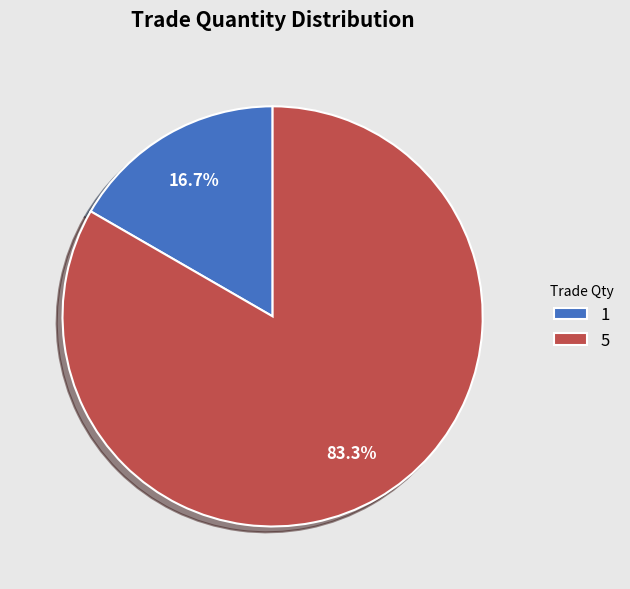

To the nearest percent, what is the difference between the largest and smallest slice percentages?

67%